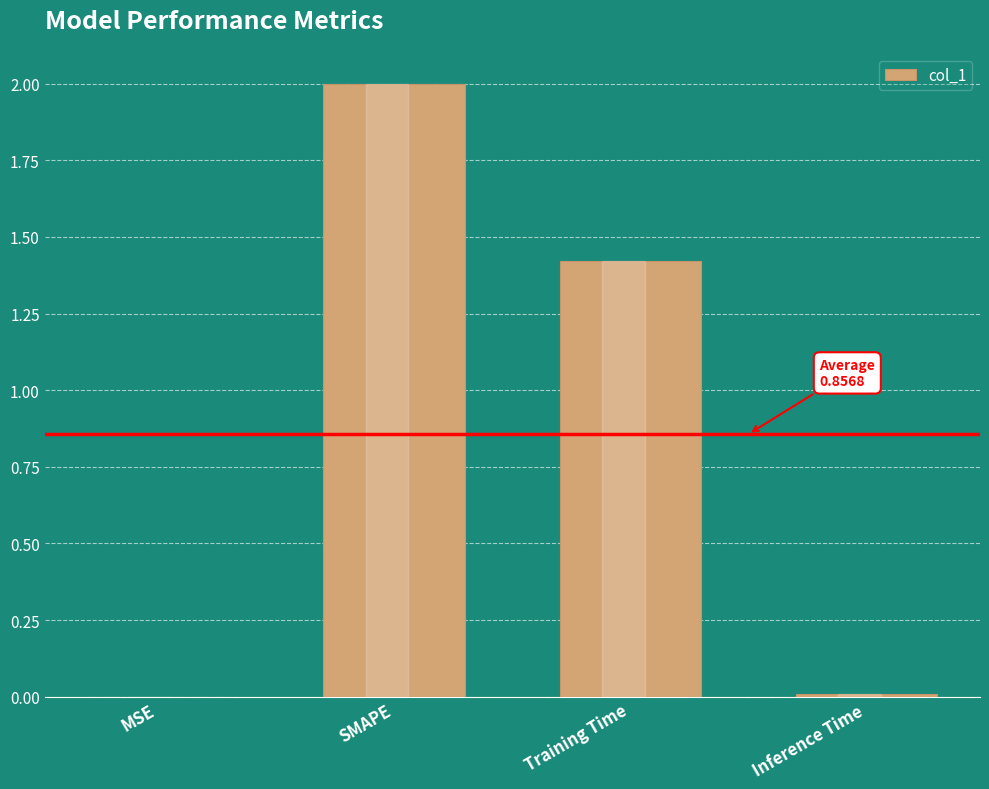

What is the sum of the values at SMAPE and Inference Time?

2.0